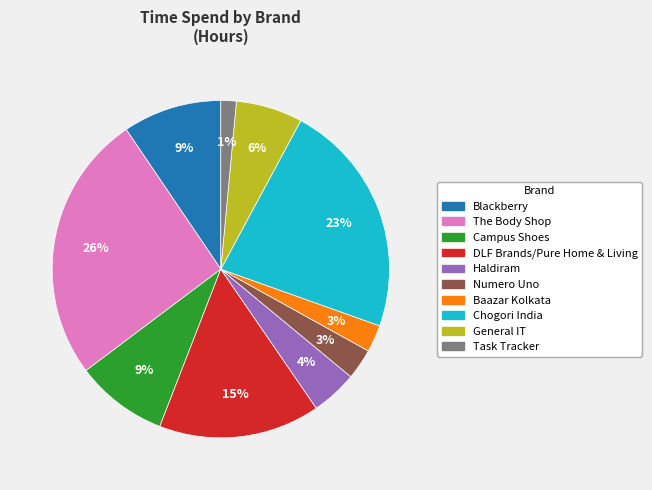

The DLF Brands/Pure Home & Living slice represents 23% of the pie. True or false?

False